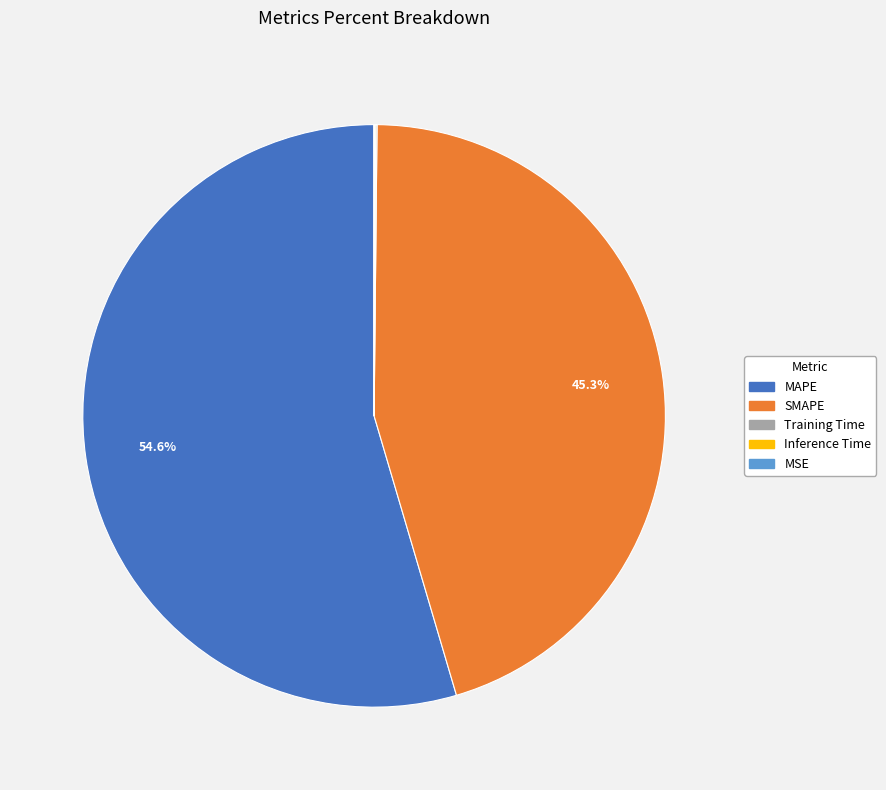

To the nearest percent, what is the difference between the largest and smallest slice percentages?

55%